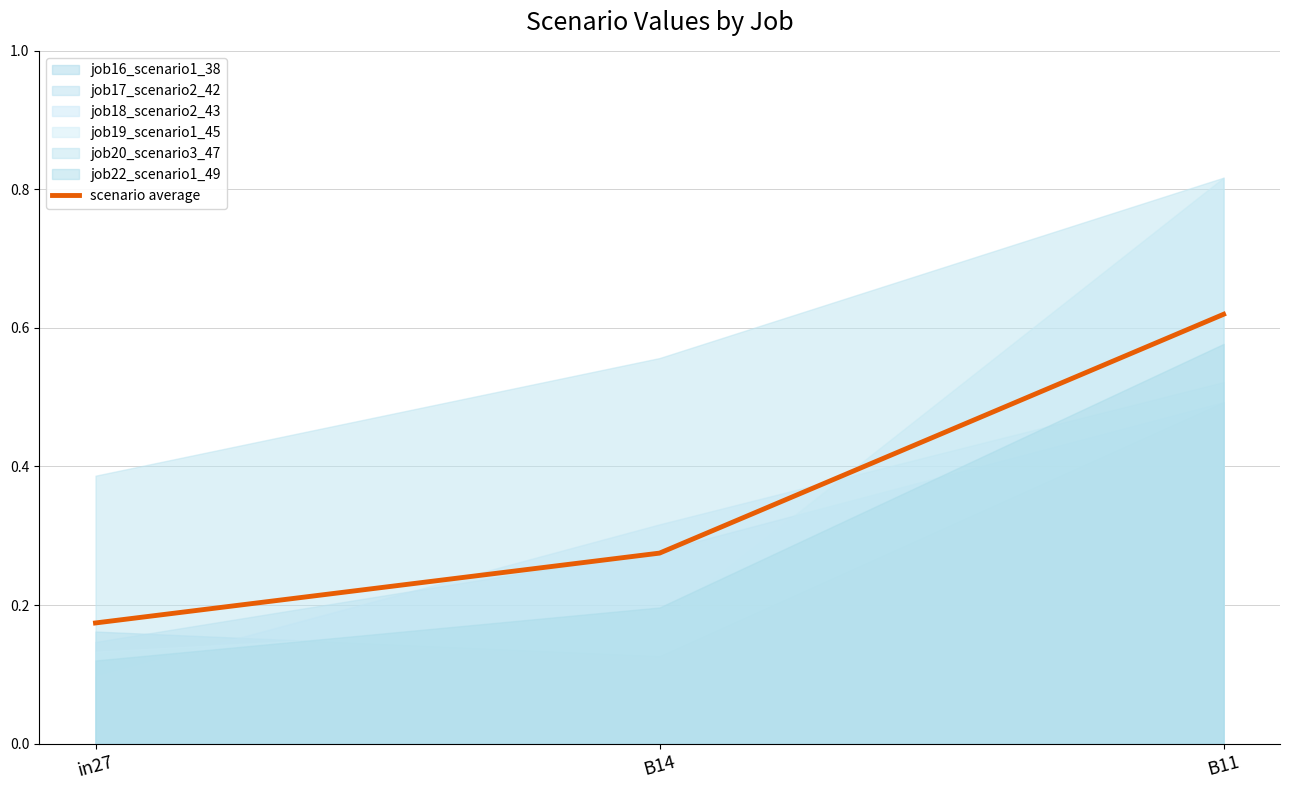

List the labels in order of value, largest first.

B11, B14, in27